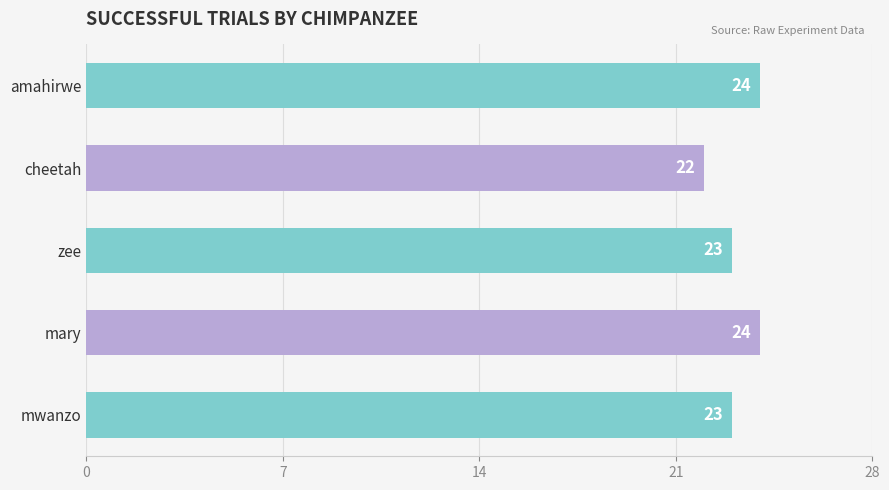

What is the ratio of the value at zee to the value at amahirwe?

1.0